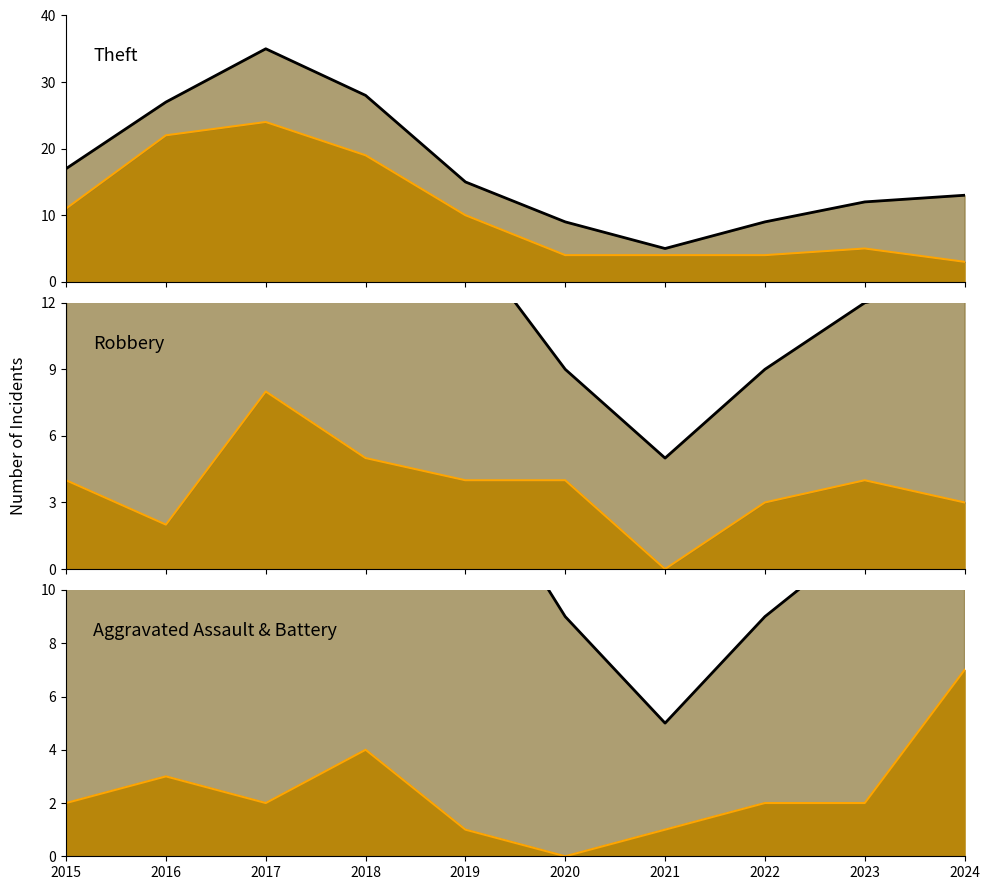

What is the sum of all Combined (line) values?

24